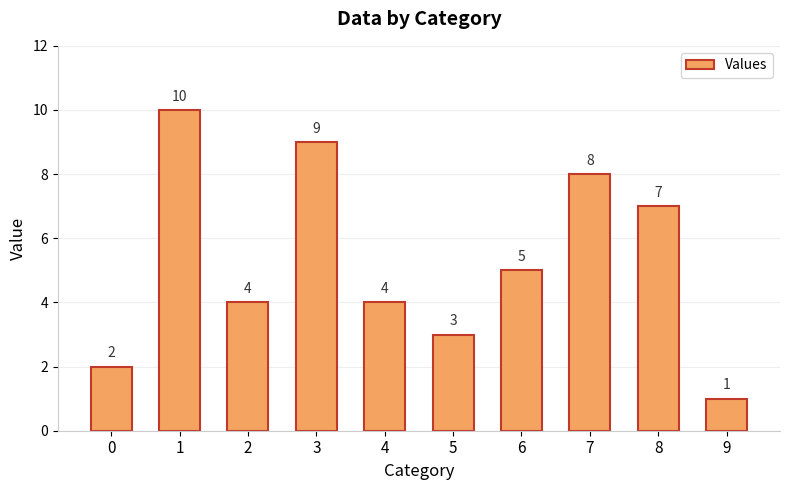

What is the change in value from 4 to 9?

-3